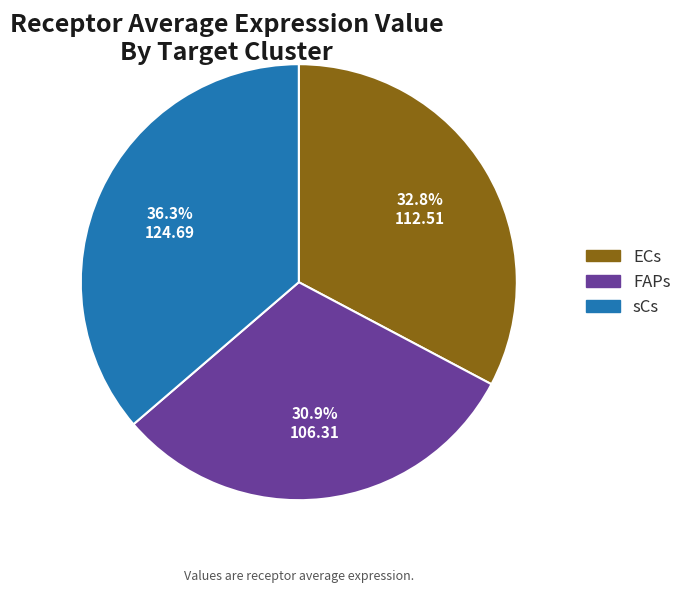

To the nearest percent, what portion does FAPs represent?

31%